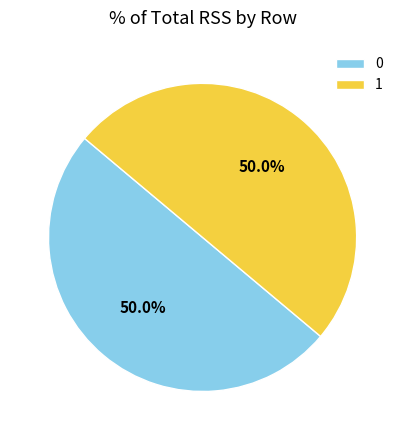

How many segments does this pie chart have?

2